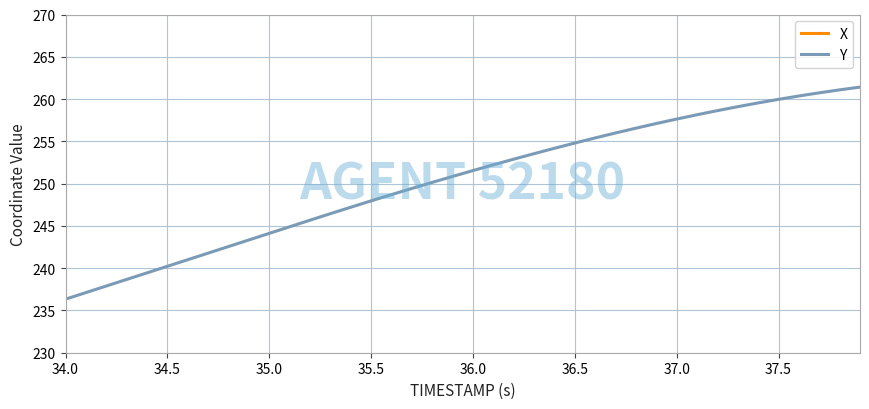

The Y series shows 375.6 at 34.5. True or false?

False